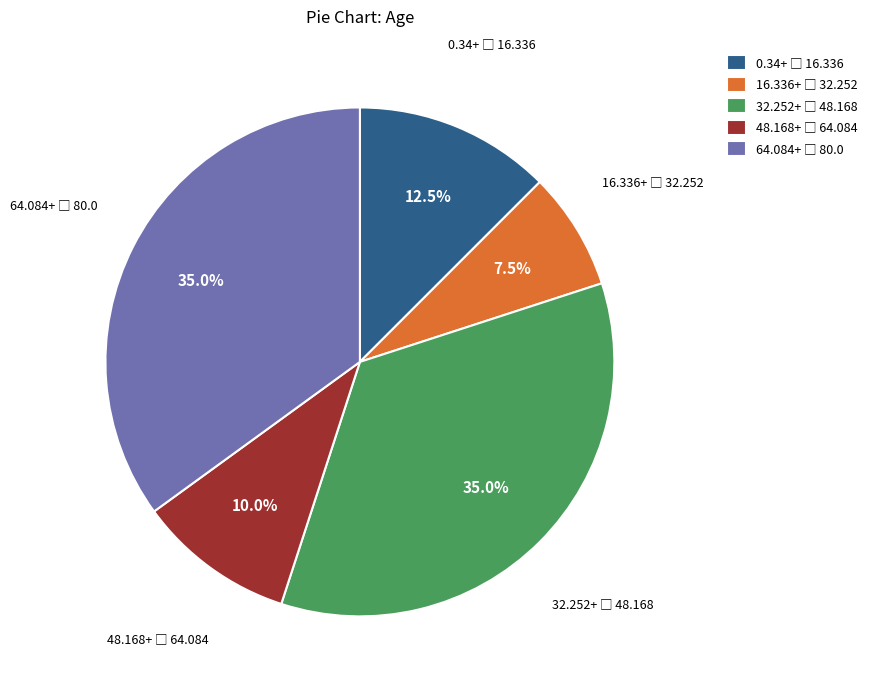

Is there a majority slice in this chart?

No